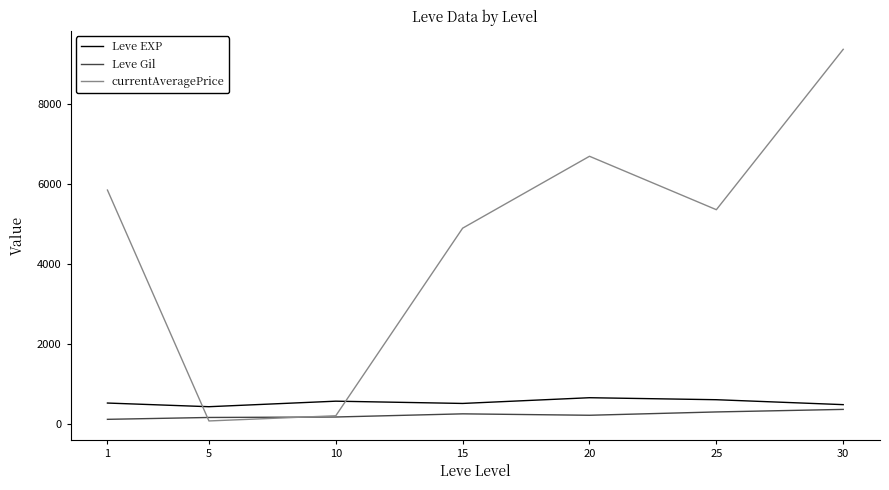

Which series changed the most between 1 and 30?

currentAveragePrice